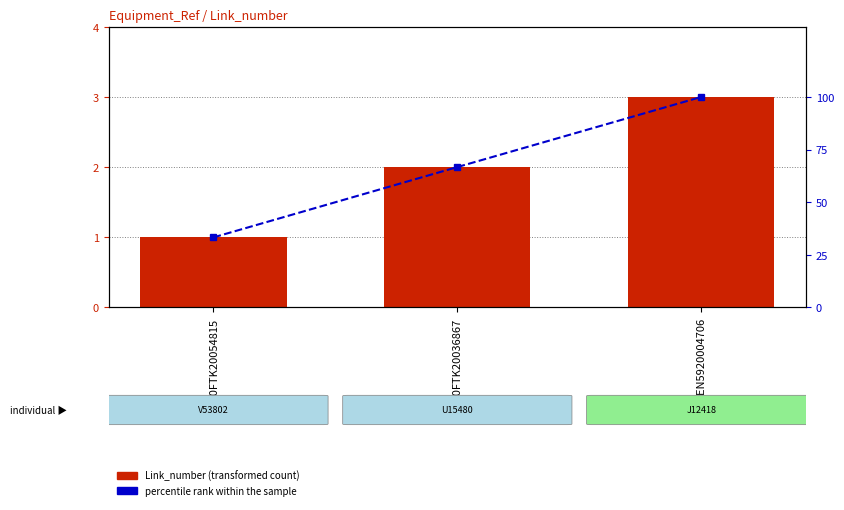

Which series has the widest spread of values?

percentile rank within the sample